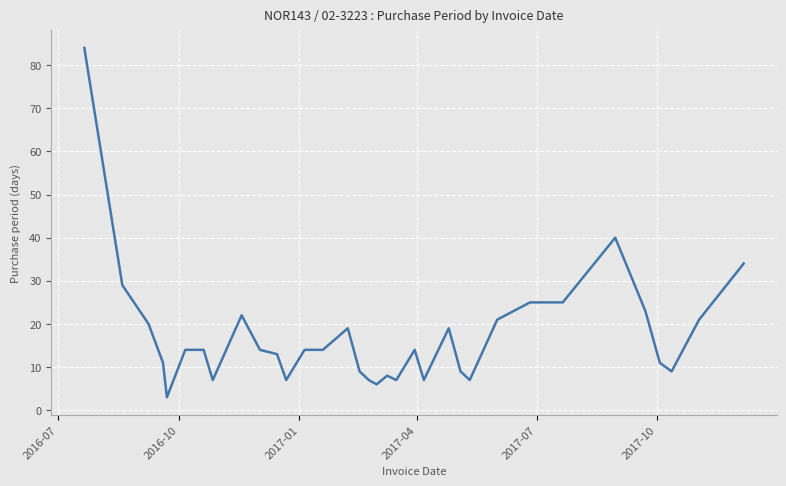

Reading left to right, extract all data points from this chart.

84	29	20	11	3	14	14	7	22	14	13	7	14	14	19	9	7	6	8	7	14	7	19	9	7	21	25	25	40	23	11	9	21	34